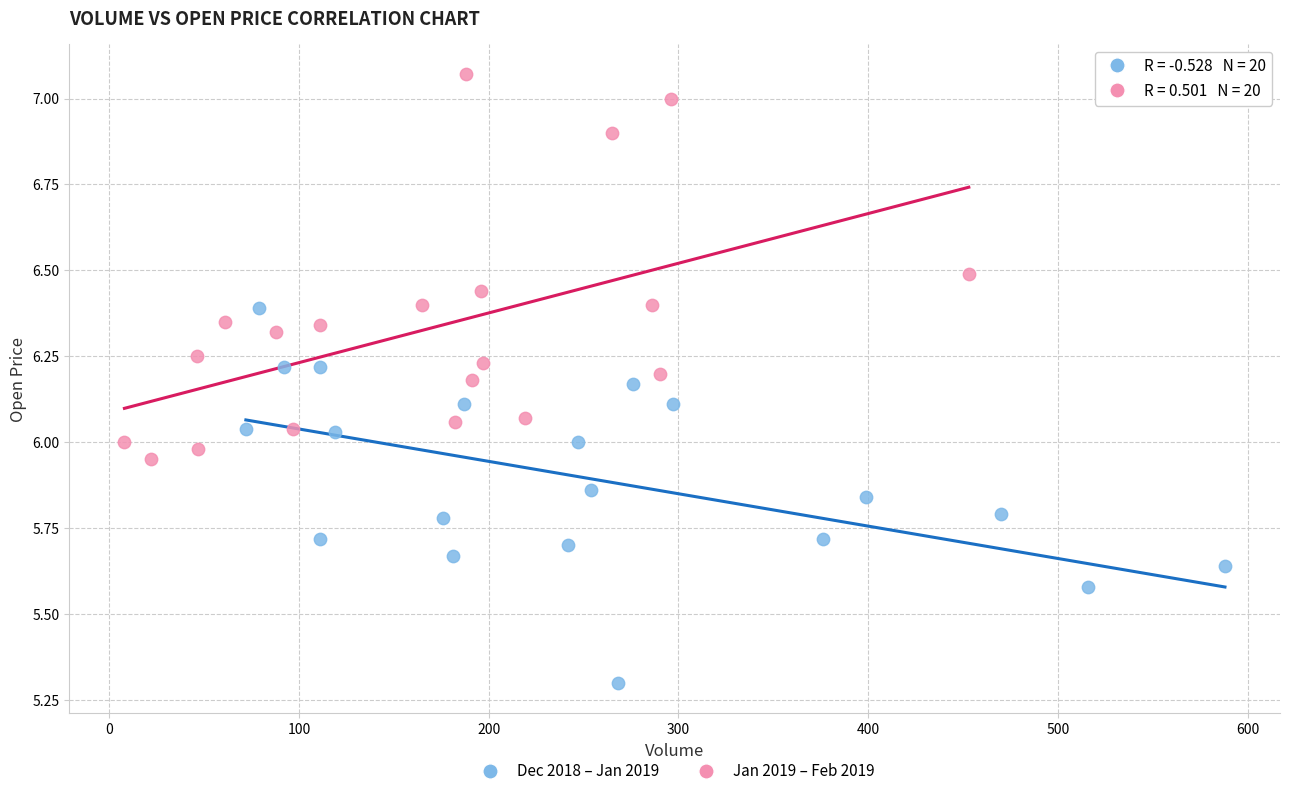

Which series contains the lowest Y value?

Dec 2018 – Jan 2019